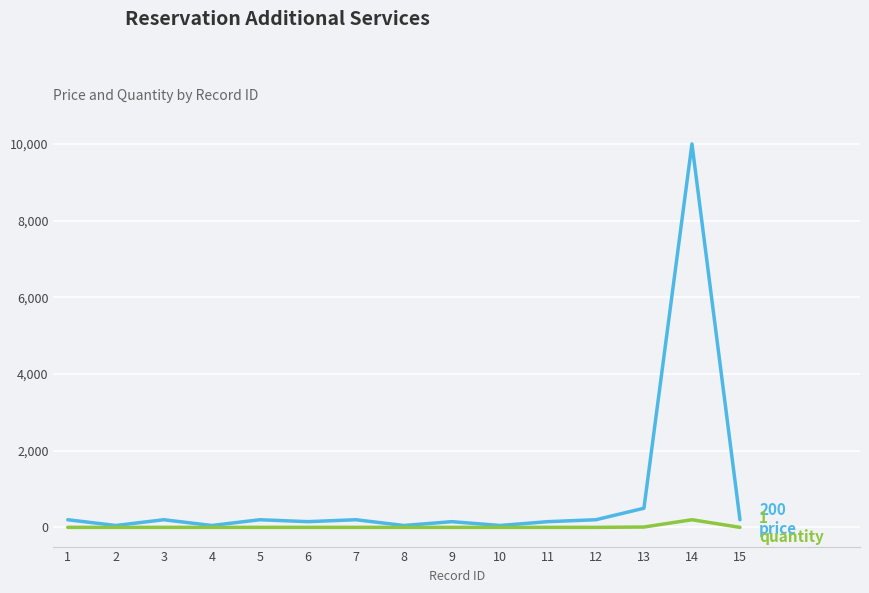

What is the greatest value displayed?

10000